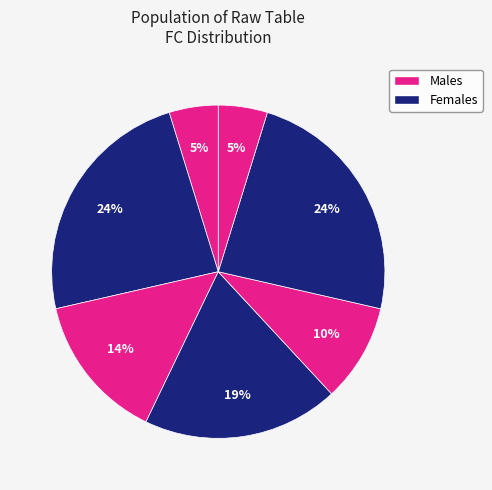

How many slices are in this pie chart?

7